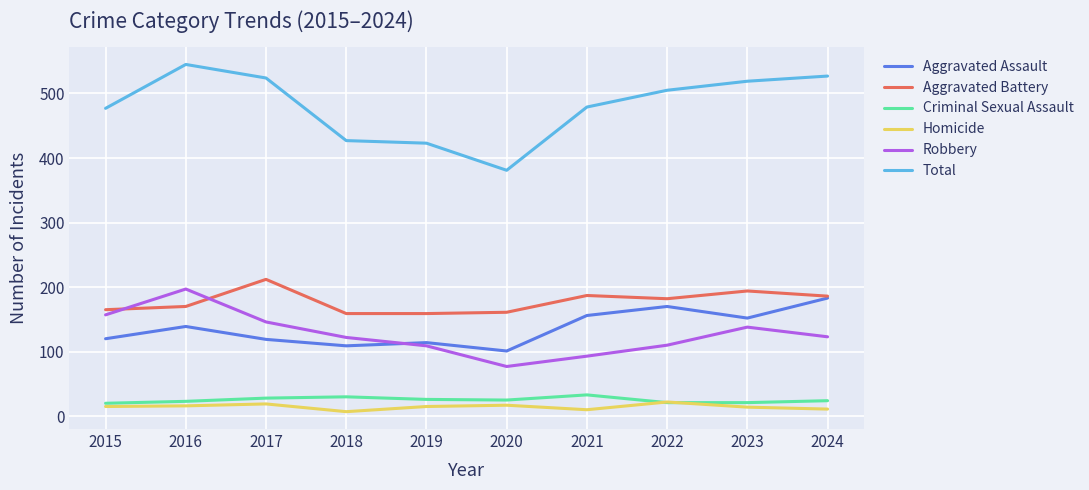

What is the highest value of the Aggravated Battery series?

212